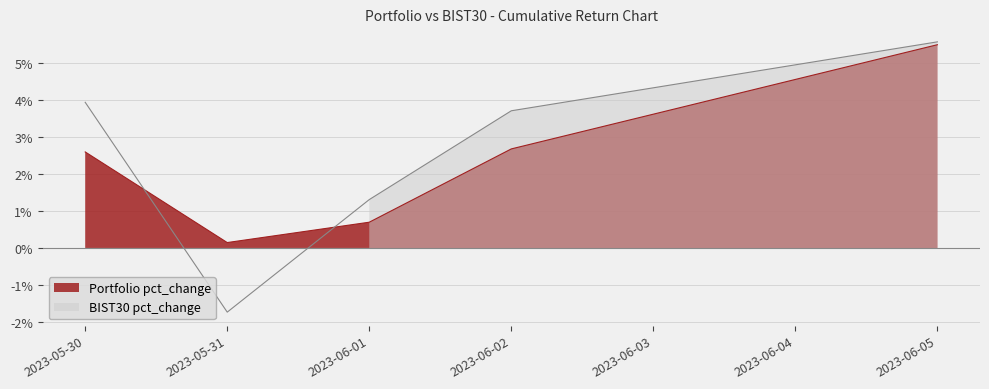

The value of BIST30 pct_change at 2023-06-05 is 5.6. True or false?

True